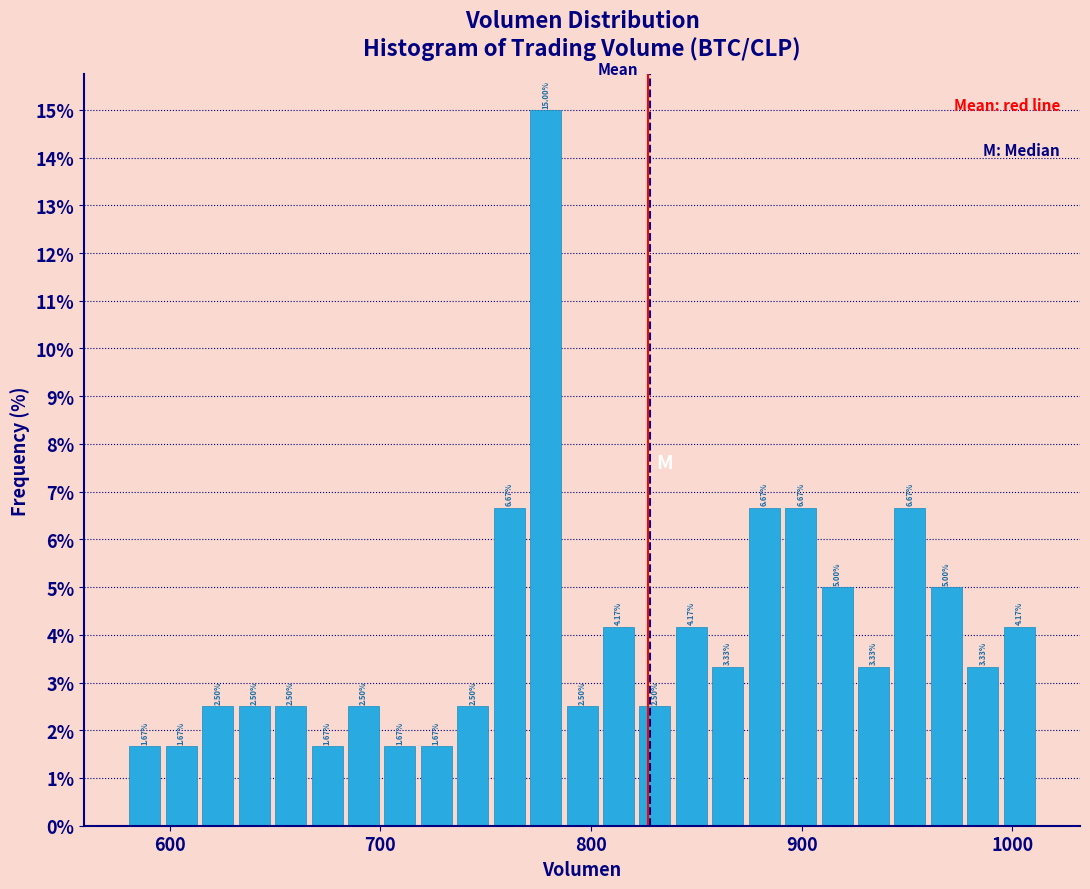

Around what value on the x-axis is the tallest bar? Give the approximate position of its centre, as read against the axis.

780